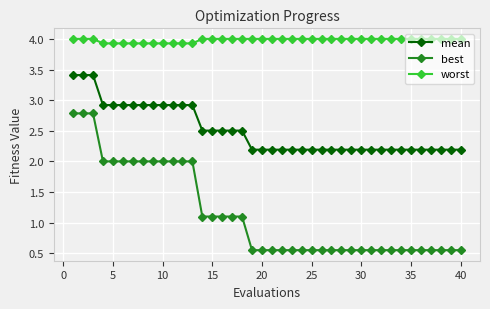

What is the value of the worst point at the 33rd from the left?

4.0